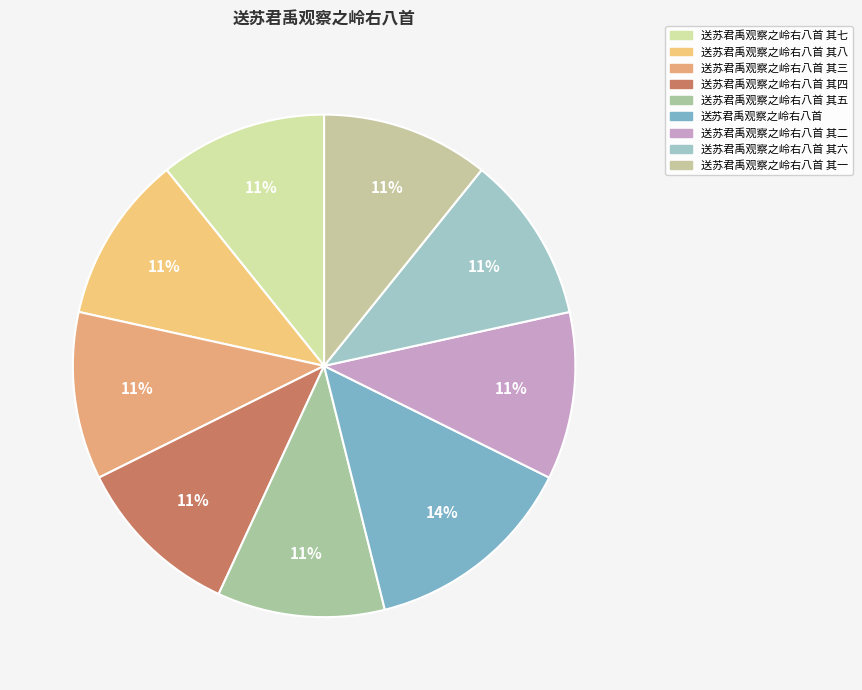

How many segments does this pie chart have?

9